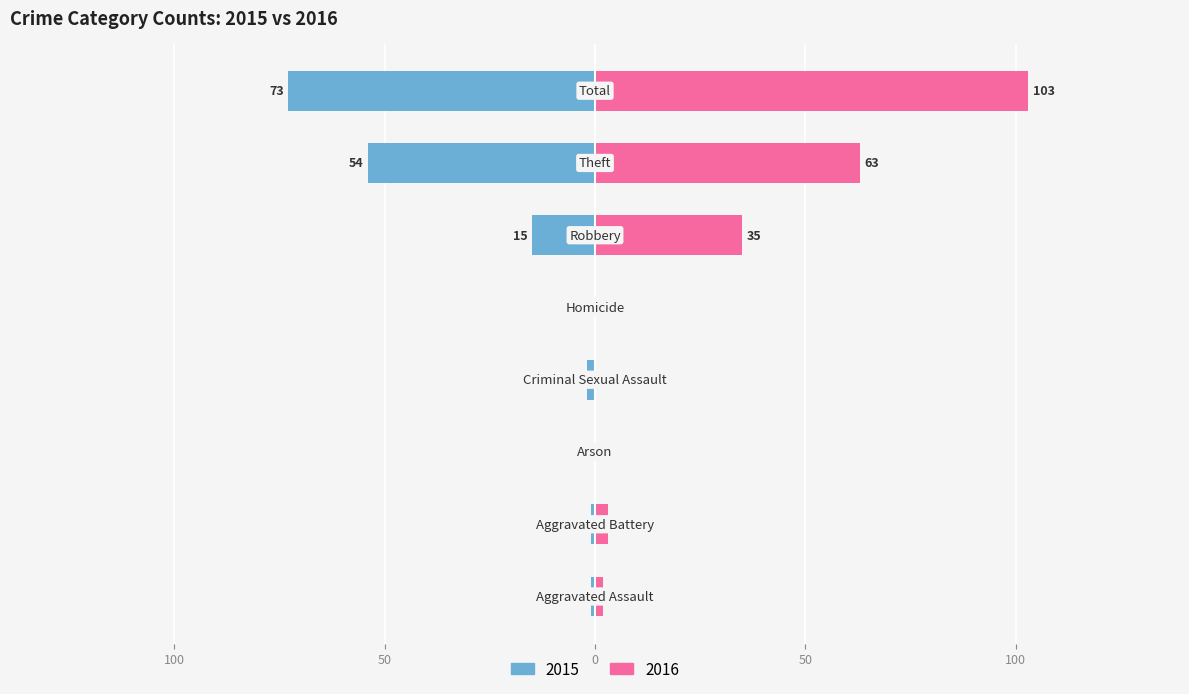

Reading left to right, what are all the values shown in this chart?

Male: Aggravated Assault=-1	Aggravated Battery=-1	Arson=0	Criminal Sexual Assault=-2	Homicide=0	Robbery=-15	Theft=-54	Total=-73
Female: Aggravated Assault=2	Aggravated Battery=3	Arson=0	Criminal Sexual Assault=0	Homicide=0	Robbery=35	Theft=63	Total=103